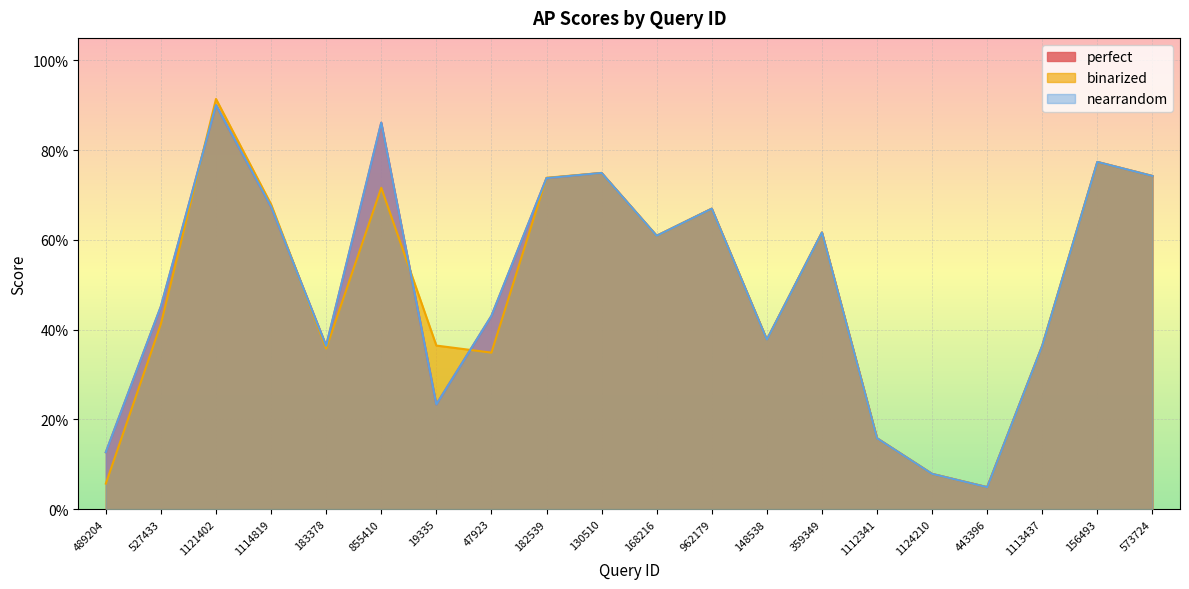

Where is the first local maximum for perfect?

1121402